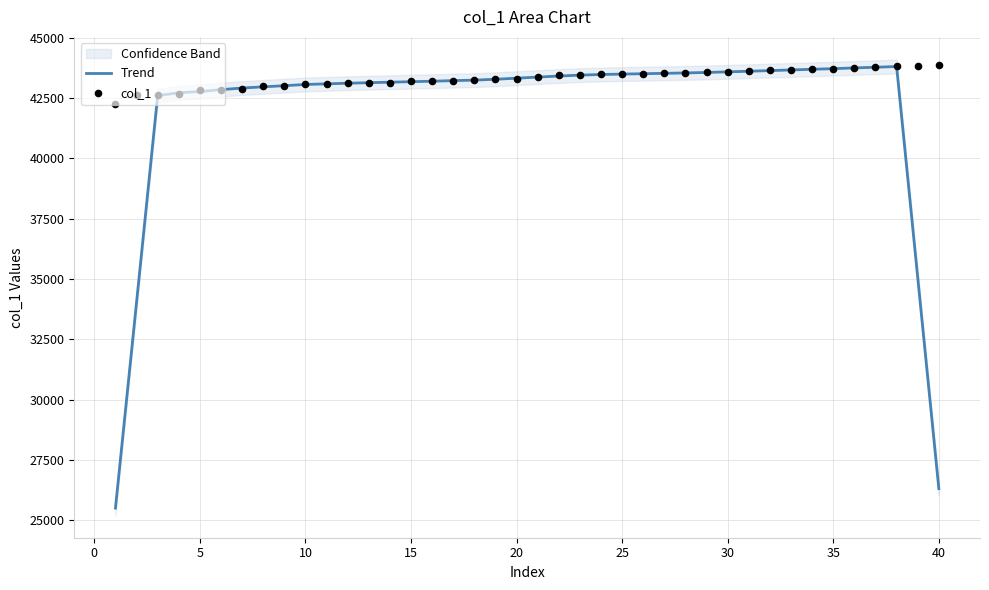

What are all the series names shown in the legend?

Trend, col_1